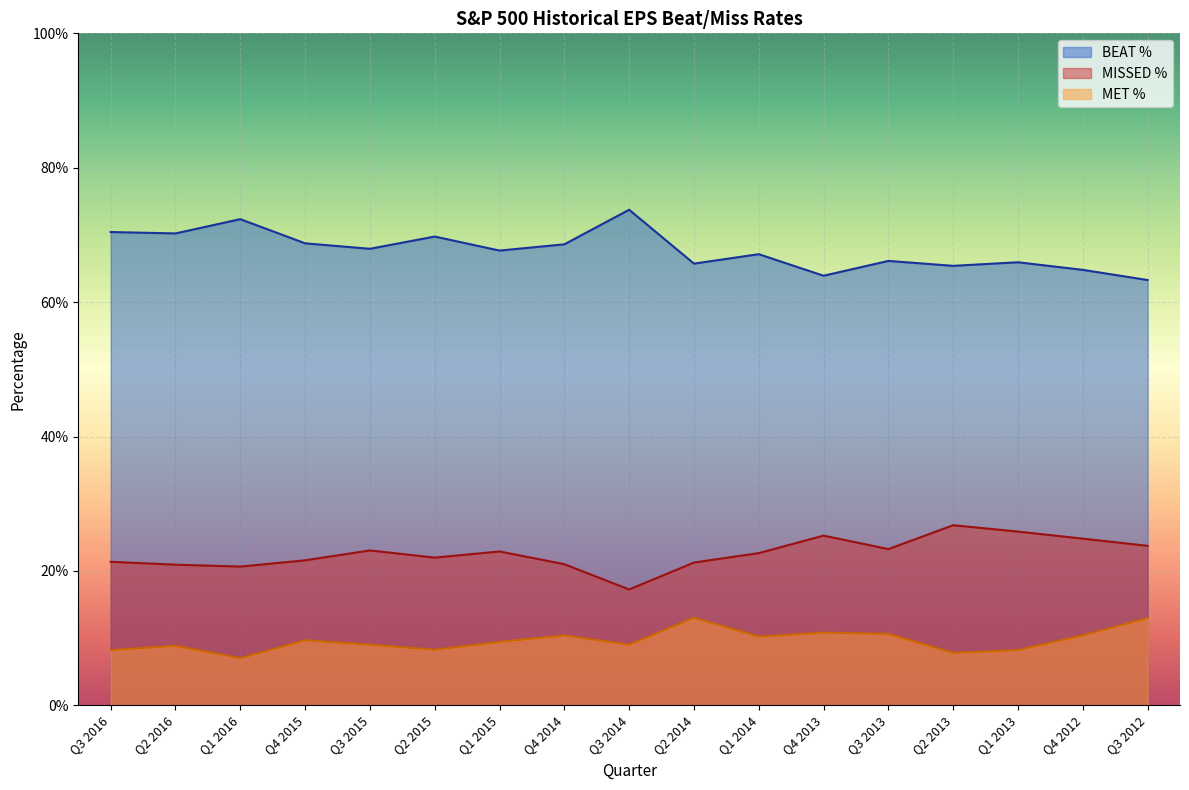

Which series has the widest spread of values?

BEAT %